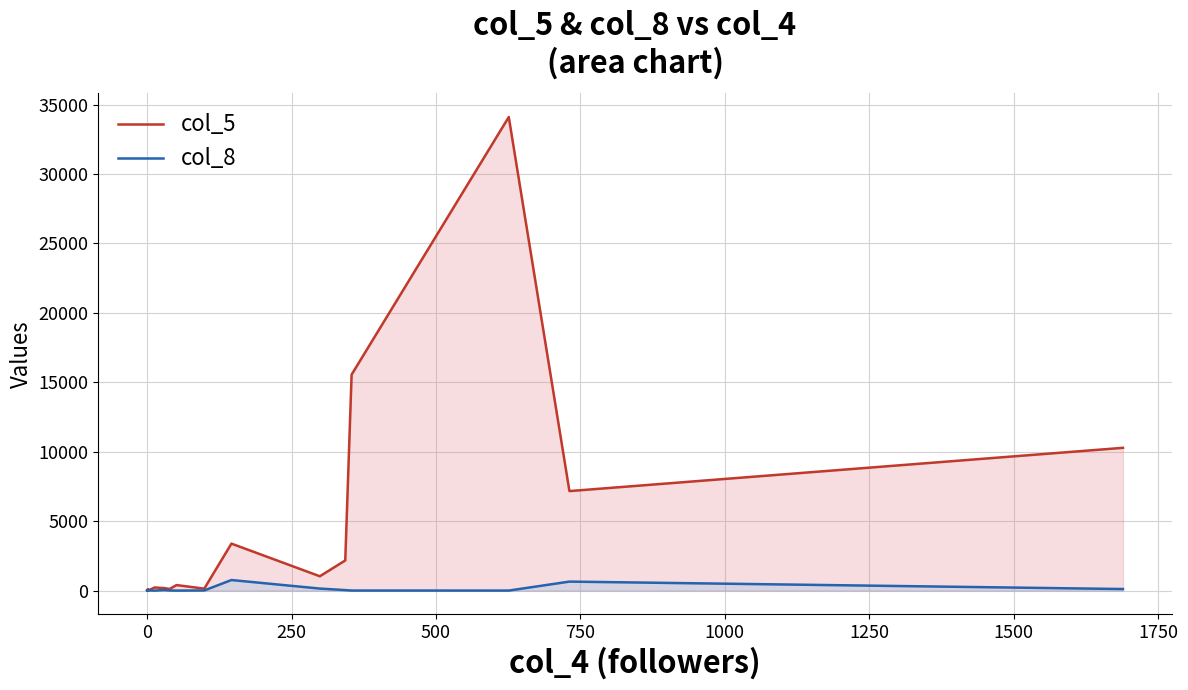

Reading left to right, list all the values displayed in this chart.

col_5: 29	4	6	30	80	3	225	182	117	398	141	3384	1033	2172	15556	34105	7167	10283
col_8: 0	7	1	25	9	21	0	41	8	1	11	762	147	36	5	3	649	113